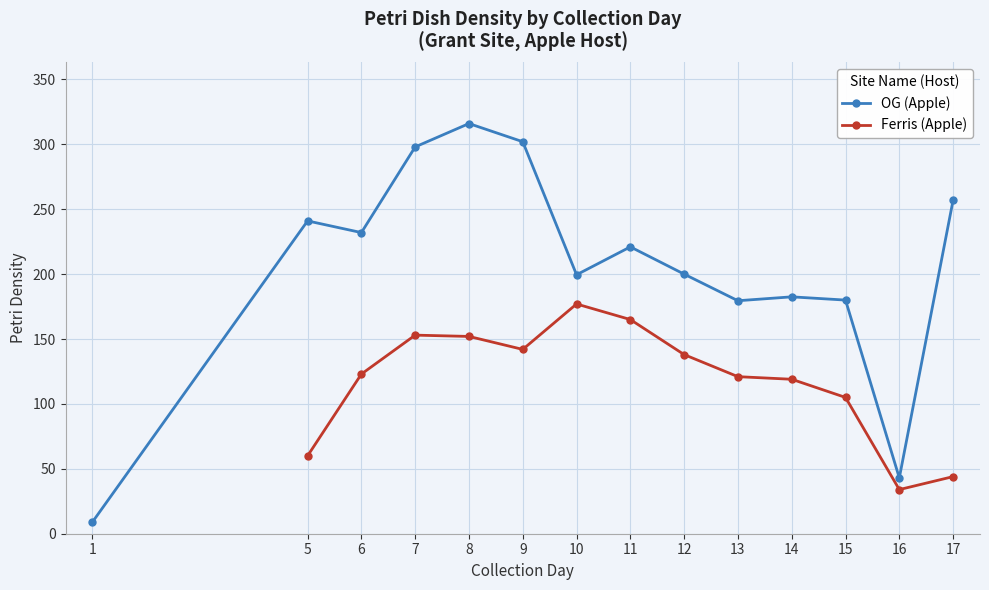

Is it true that Ferris (Apple) equals 138 at 12?

True